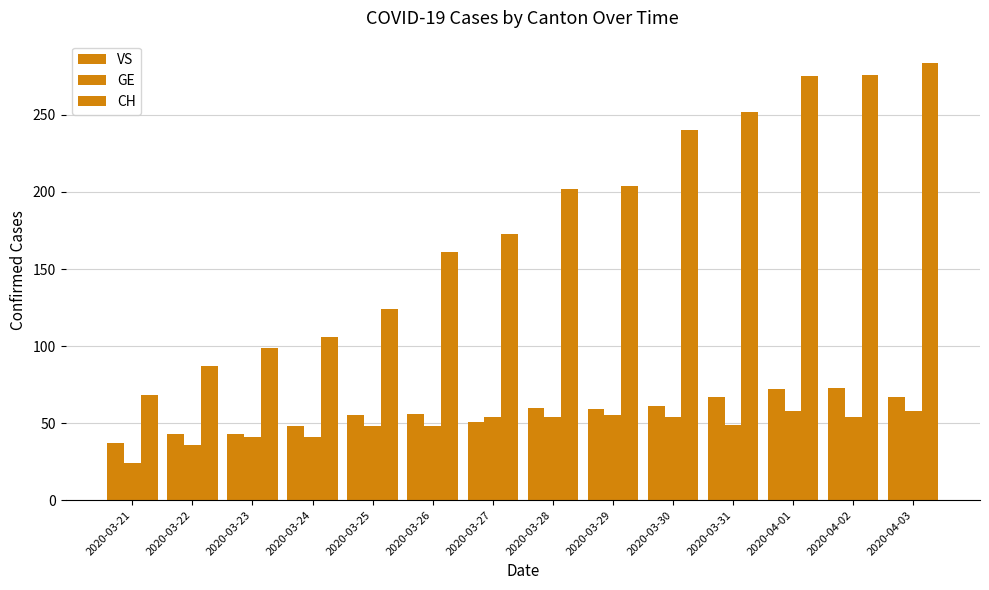

What is the highest value of the VS series?

73